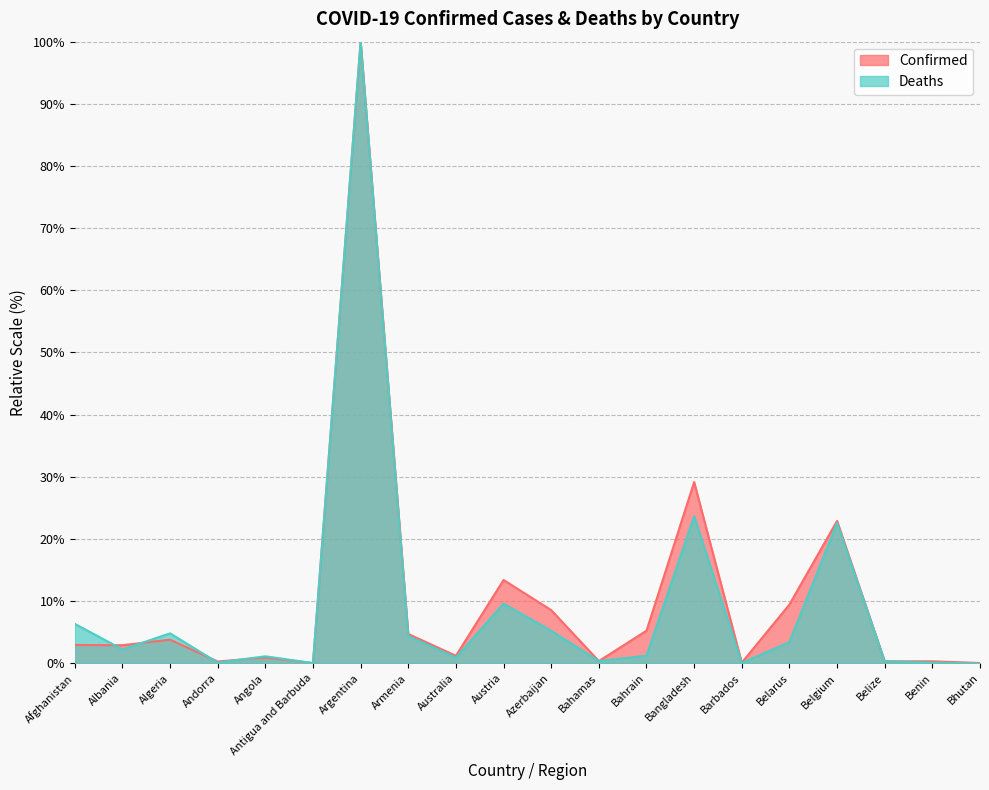

List the labels in order of Confirmed value, largest first.

Argentina, Bangladesh, Belgium, Austria, Belarus, Azerbaijan, Bahrain, Armenia, Algeria, Afghanistan, Albania, Australia, Angola, Bahamas, Benin, Belize, Andorra, Barbados, Bhutan, Antigua and Barbuda